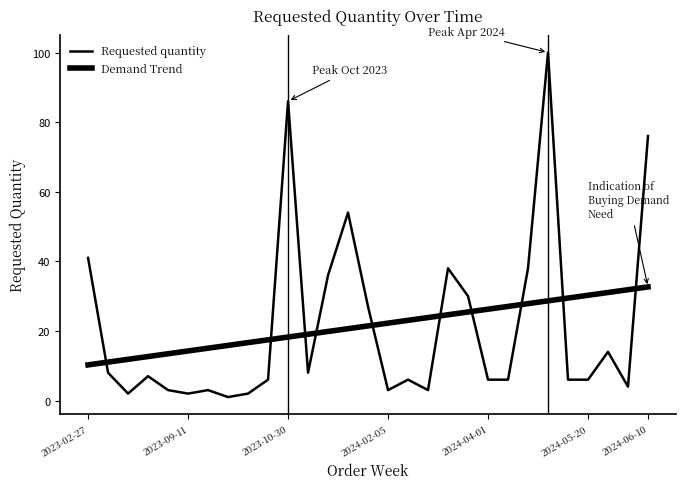

Reading left to right, list all the values displayed in this chart.

Requested quantity: 41.0	8.0	2.0	7.0	3.0	2.0	3.0	1.0	2.0	6.0	86.0	8.0	36.0	54.0	27.0	3.0	6.0	3.0	38.0	30.0	6.0	6.0	38.0	100.0	6.0	6.0	14.0	4.0	76.0
Demand Trend: 10.2	11.0	11.8	12.6	13.4	14.2	15.0	15.8	16.6	17.4	18.2	19.0	19.8	20.6	21.4	22.2	23.0	23.8	24.6	25.4	26.2	27.0	27.8	28.6	29.4	30.2	31.0	31.8	32.6